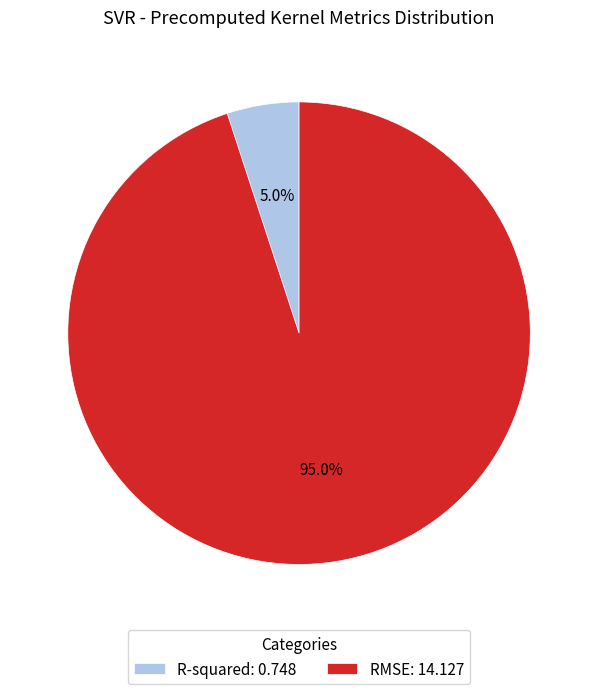

What percentage do R-squared and RMSE together represent?

100.0%